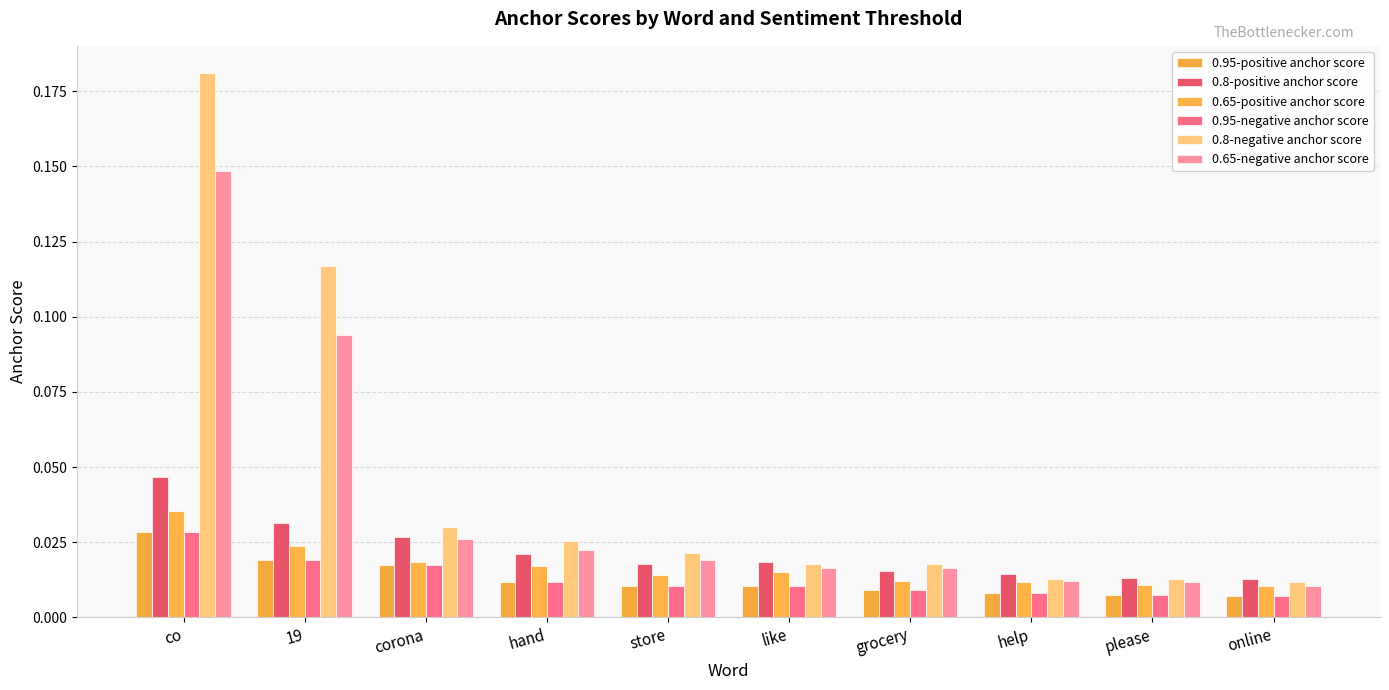

How many bars are there in each group?

6